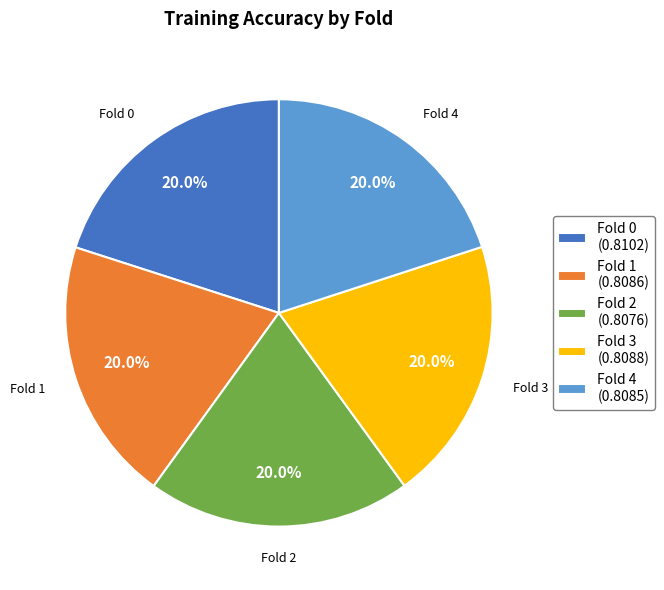

Is there a majority slice in this chart?

No